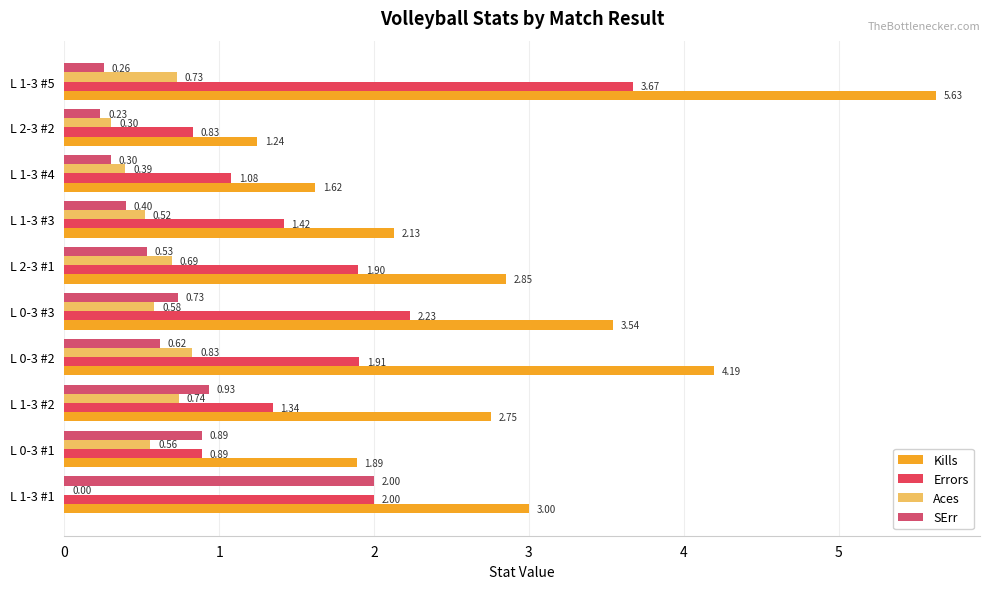

At how many categories does at least one series exceed 1?

10